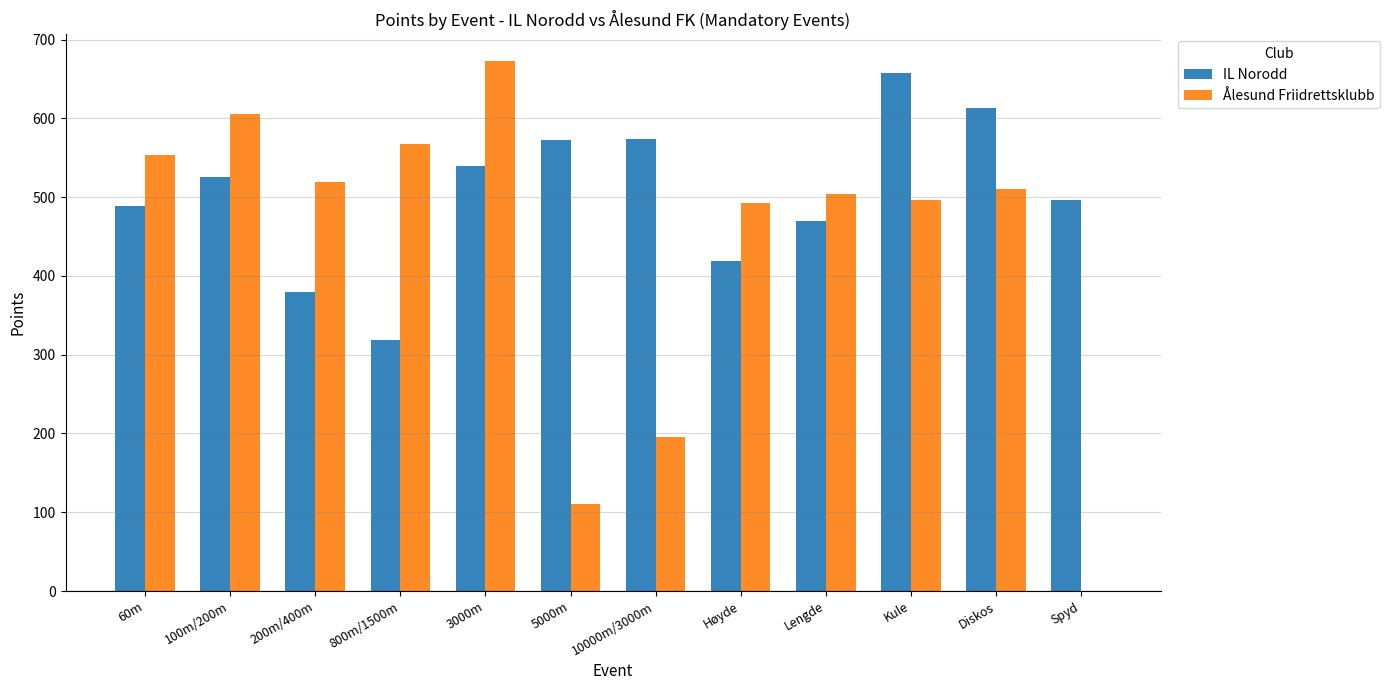

Is it true that Ålesund Friidrettsklubb equals 120 at 10000m/3000m?

False